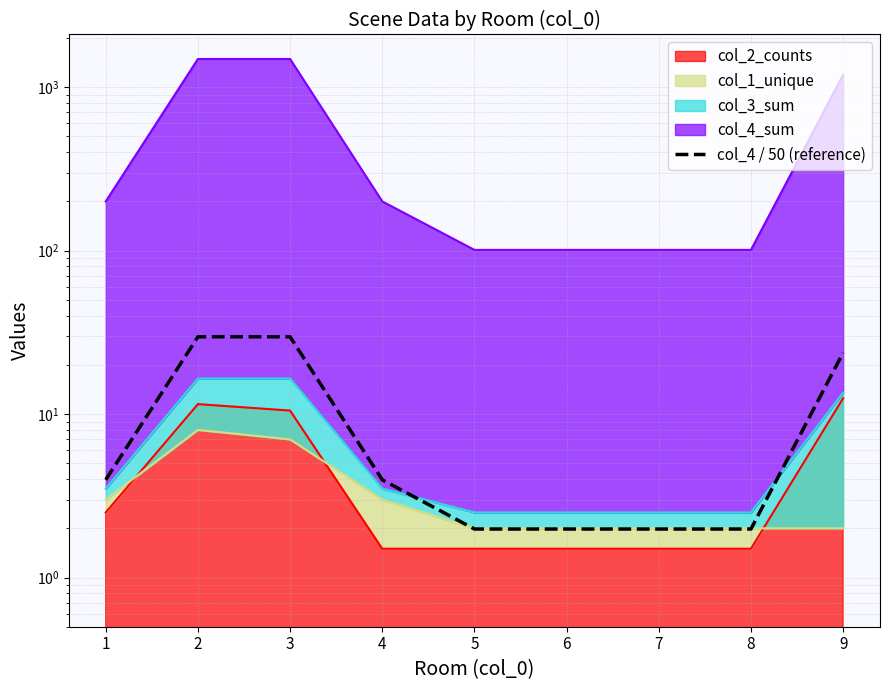

Rank the categories by value from lowest to highest.

5, 6, 7, 8, 1, 4, 9, 2, 3